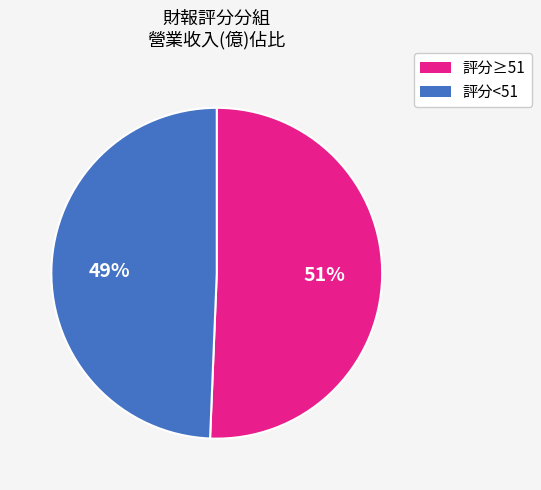

To the nearest percent, what is the average slice percentage?

50%